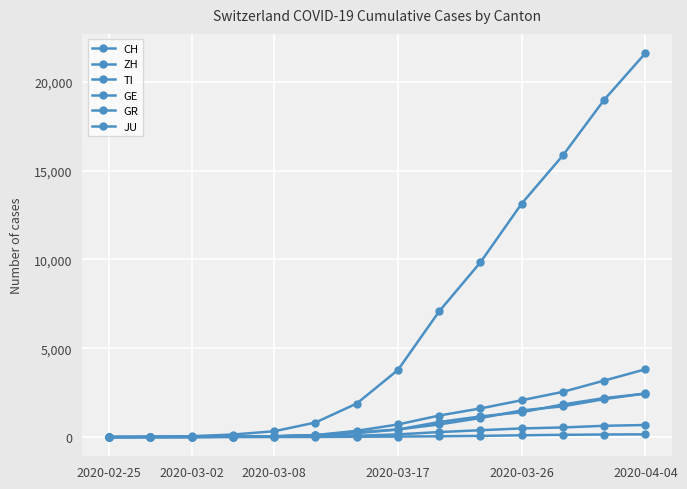

True or false: CH has more than 2 interior local peaks.

False